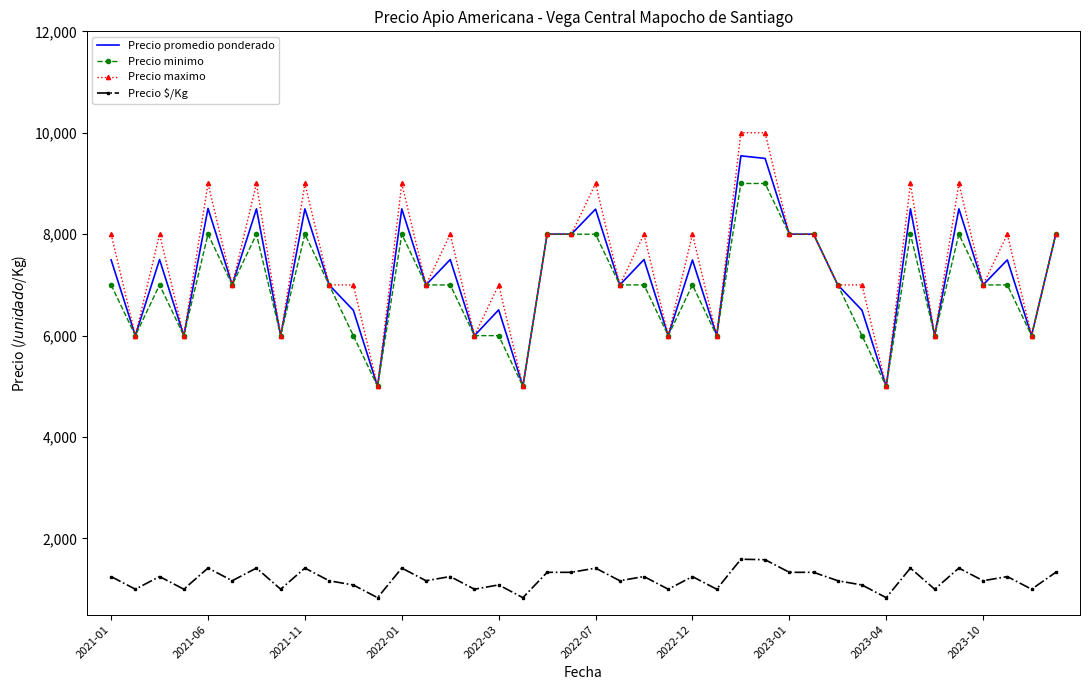

Rank the series by their maximum value, from lowest to highest.

Precio $/Kg, Precio minimo, Precio promedio ponderado, Precio maximo